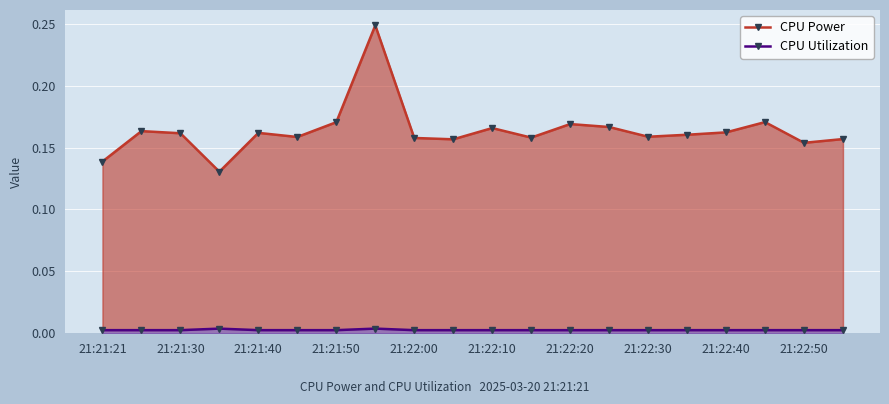

Is the value of CPU Utilization at 21:22:10 greater than the value of CPU Power at 10?

No